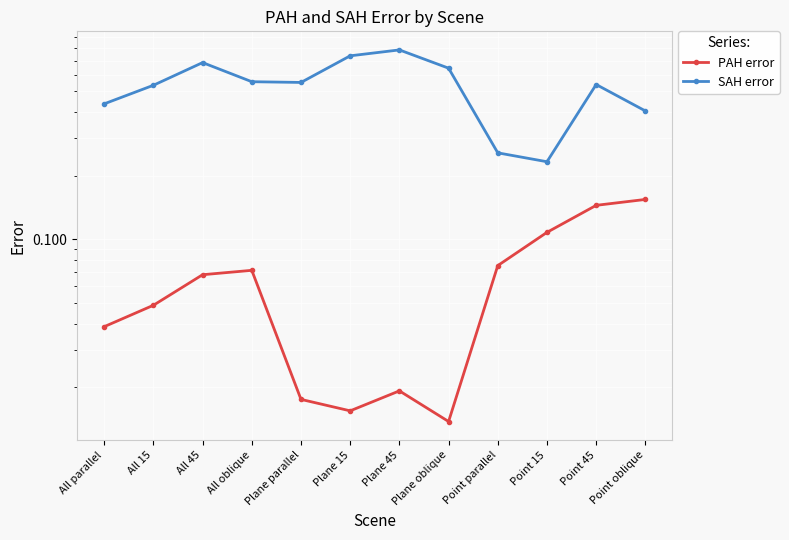

What is the difference between the PAH error values at Plane oblique and Point 15?

0.1